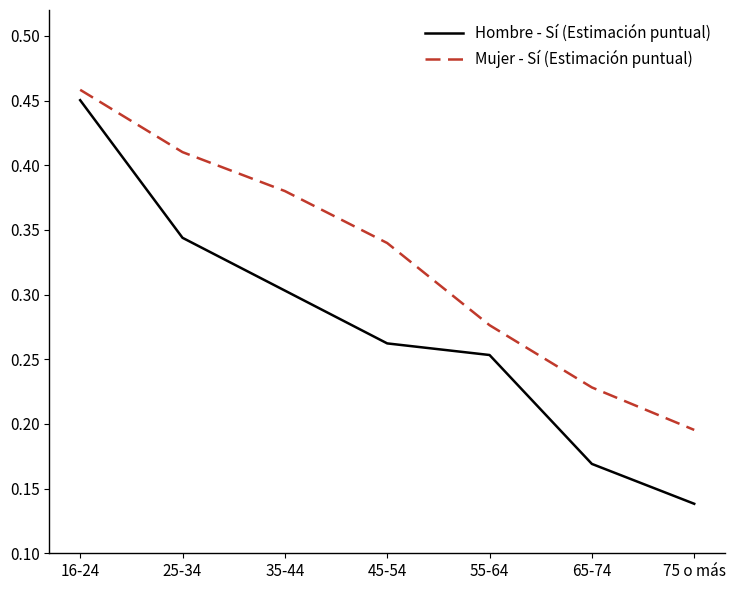

The value of Mujer - Sí (Estimación puntual) at 16-24 is 0.7. True or false?

False